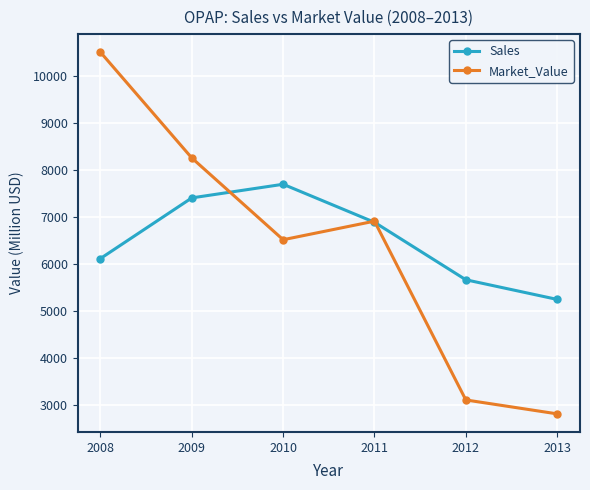

What are all the series names shown in the legend?

Sales, Market_Value